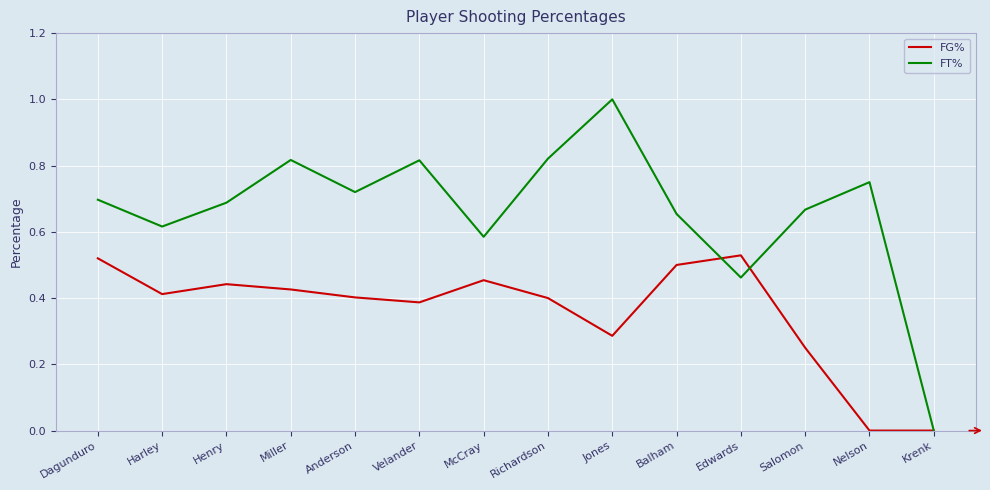

Does the chart display data point markers on the line(s)?

No